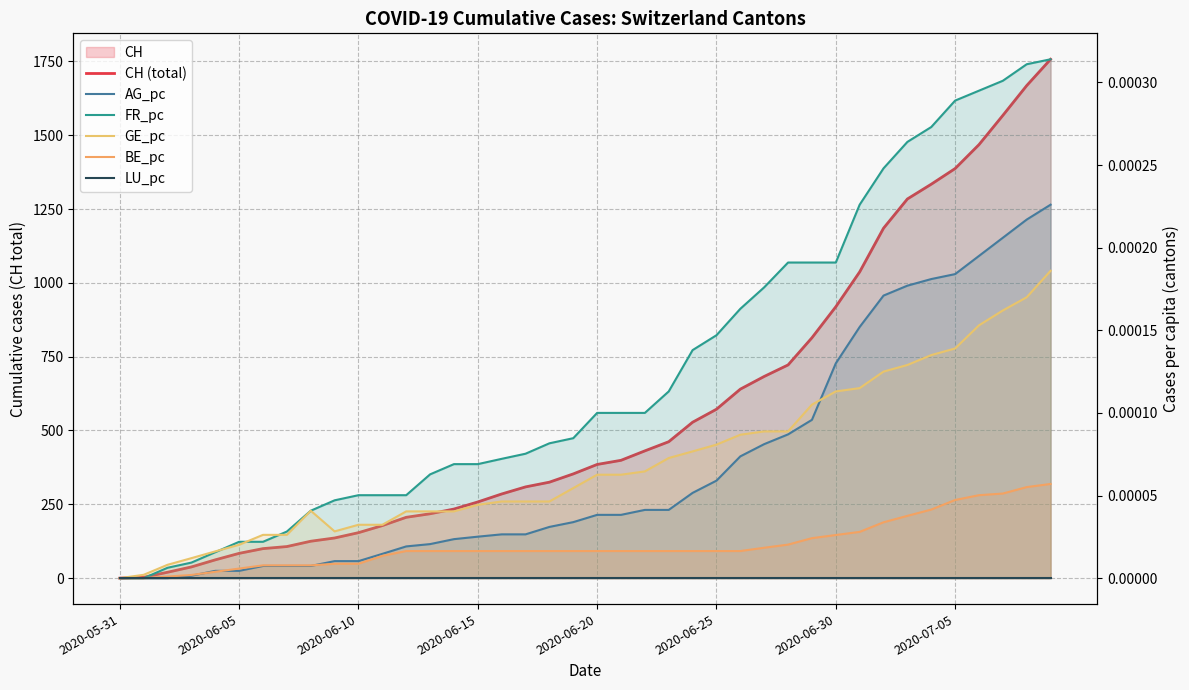

At which category does GE_pc reach its first local valley?

9